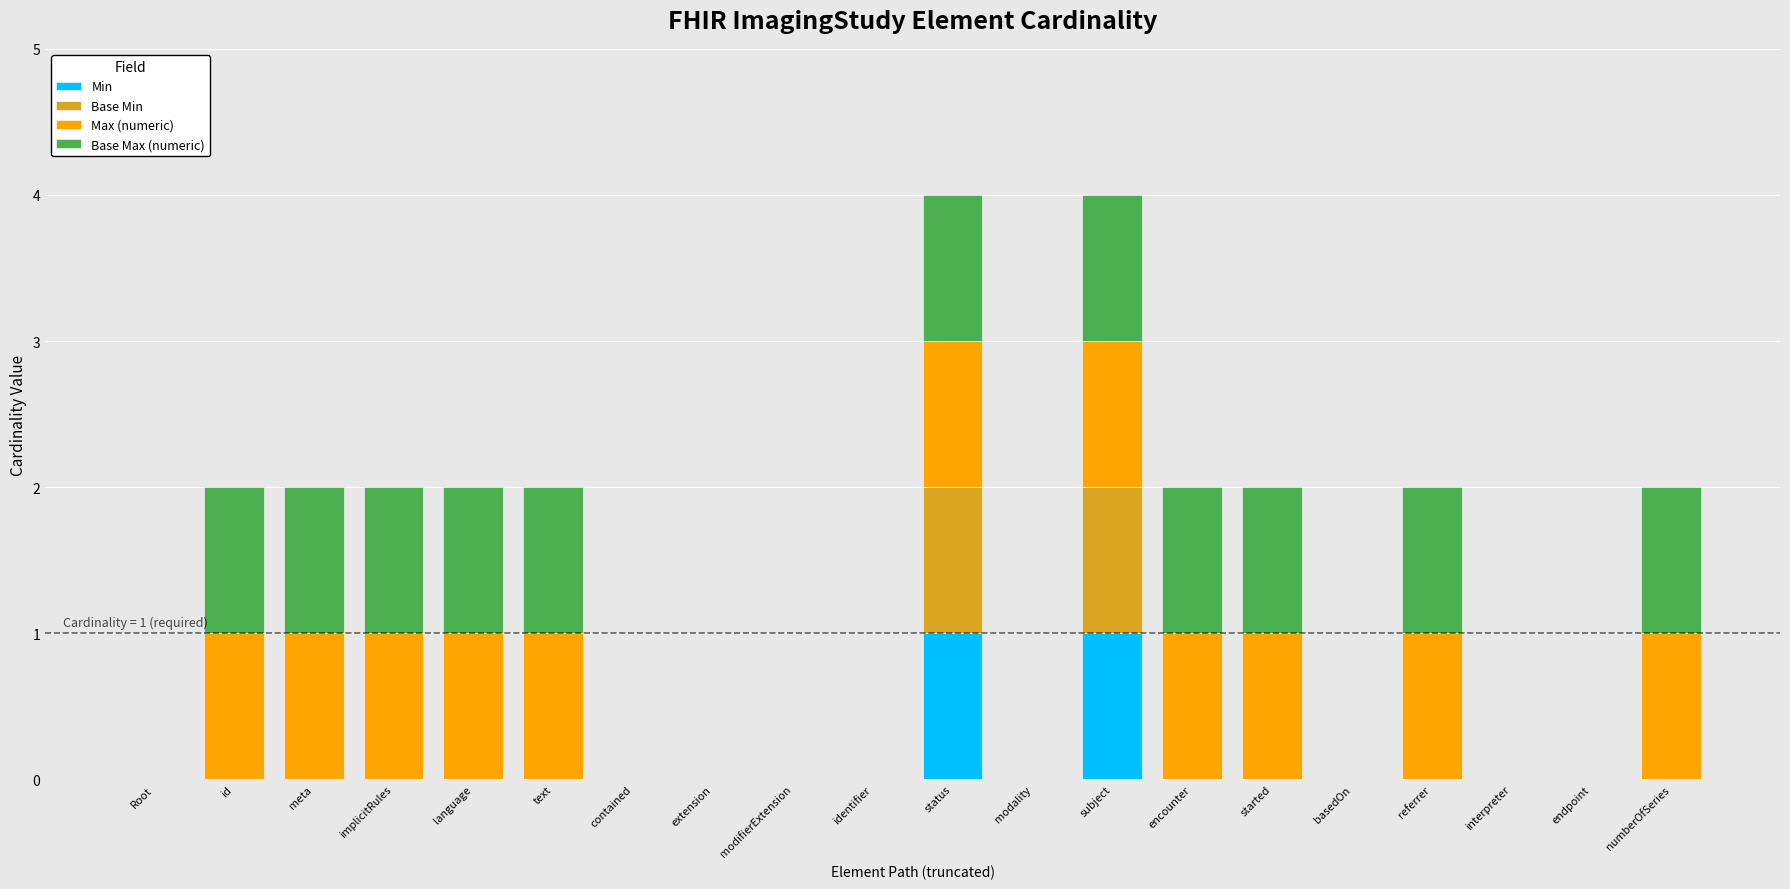

Does the chart contain stacked bars?

Yes